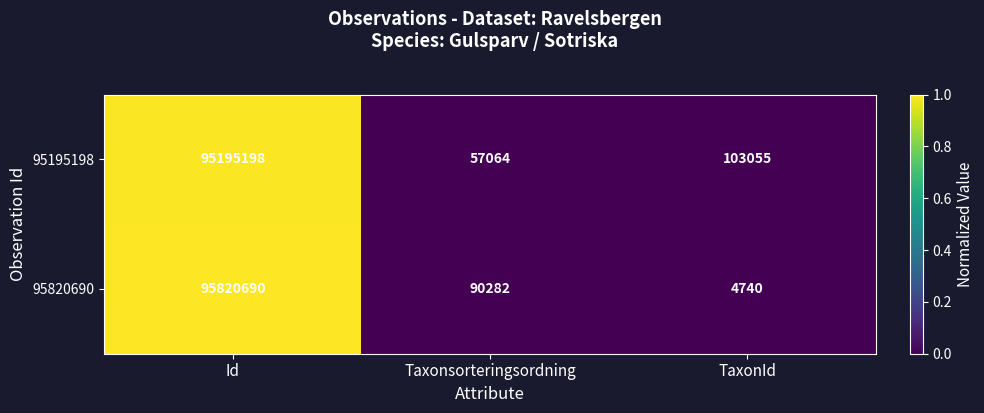

What is the spread (max minus min) of values at Taxonsorteringsordning?

33218